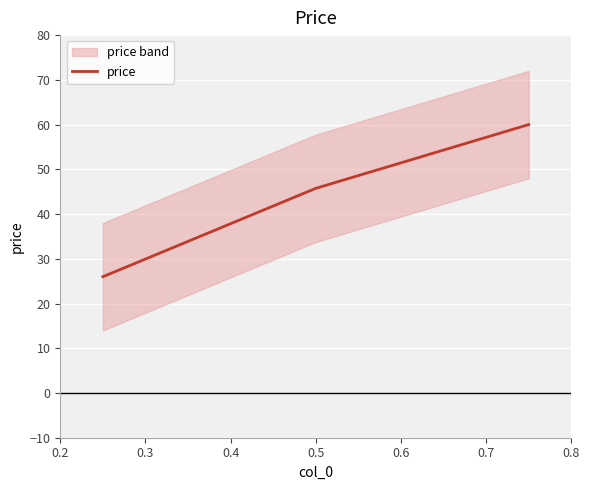

What is the difference between the maximum and minimum values?

34.0